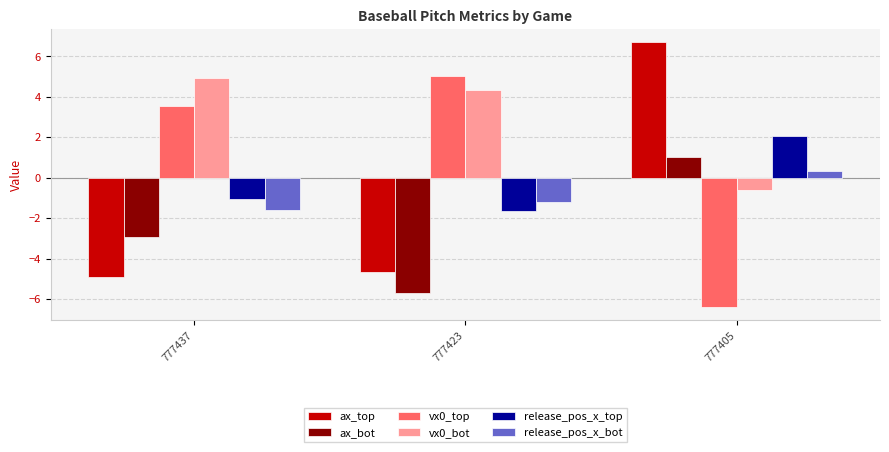

True or false: ax_top has a value of -7.2 at 777437.

False